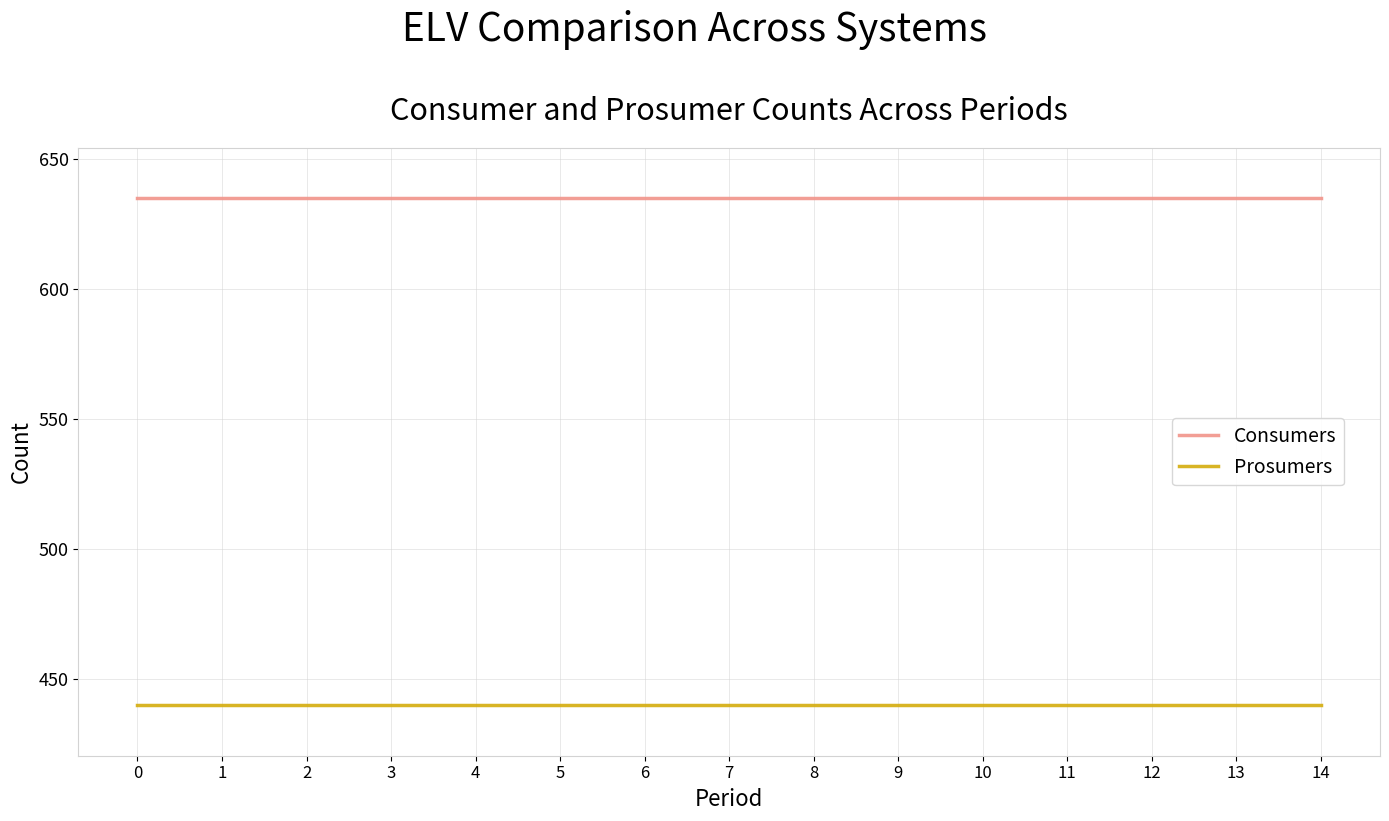

At 14, list the series in order from largest to smallest.

Consumers, Prosumers